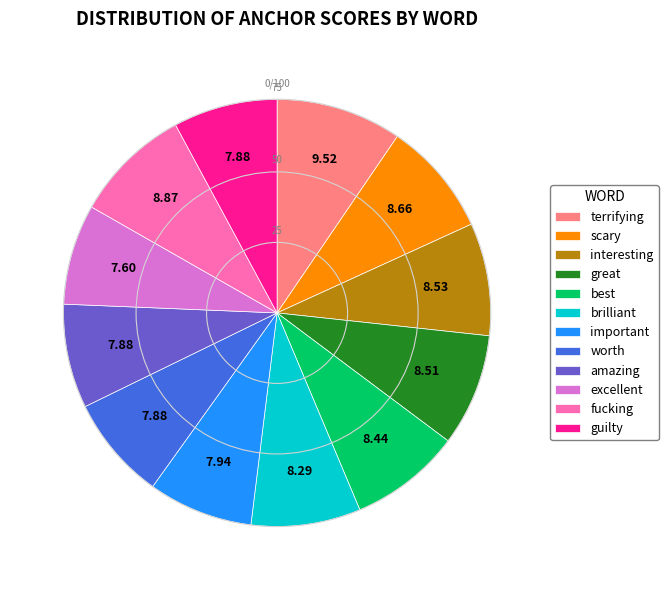

Combined, do fucking and great account for over 50%?

No